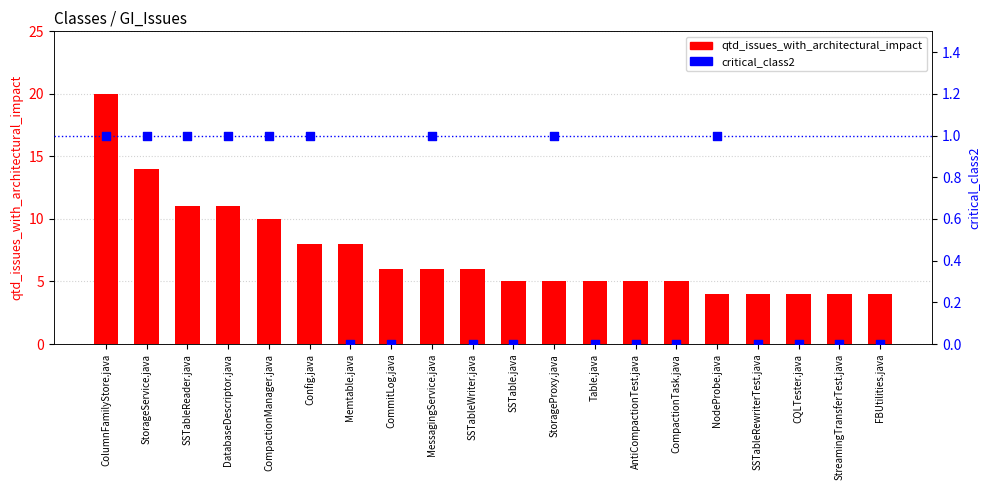

What is the total value across all series at Table.java?

5